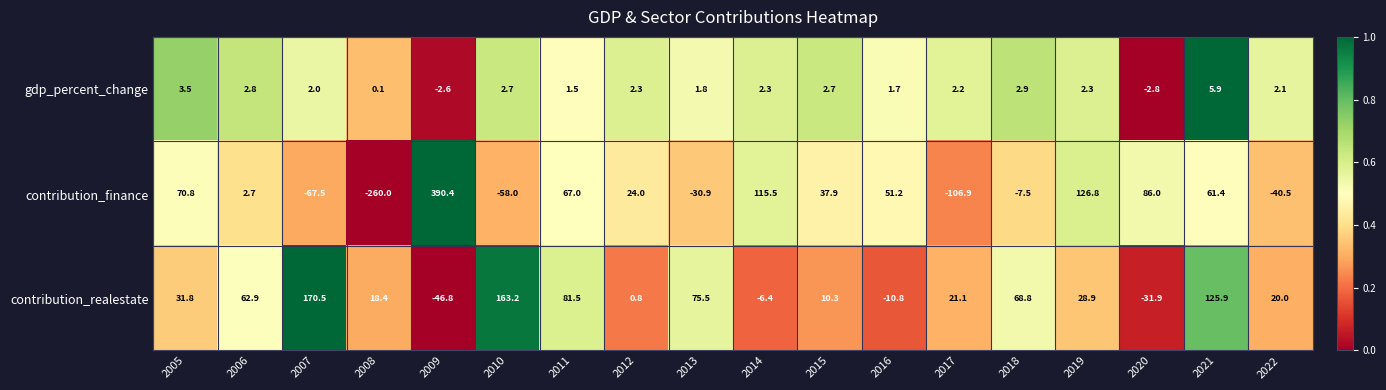

Which series has the largest range (max minus min)?

contribution_finance